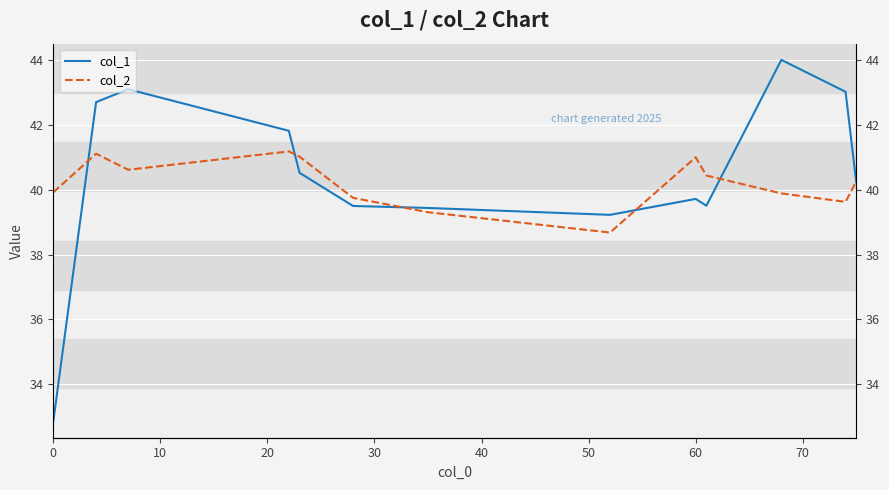

In col_1, how many points are higher than both neighbors (excluding endpoints)?

3